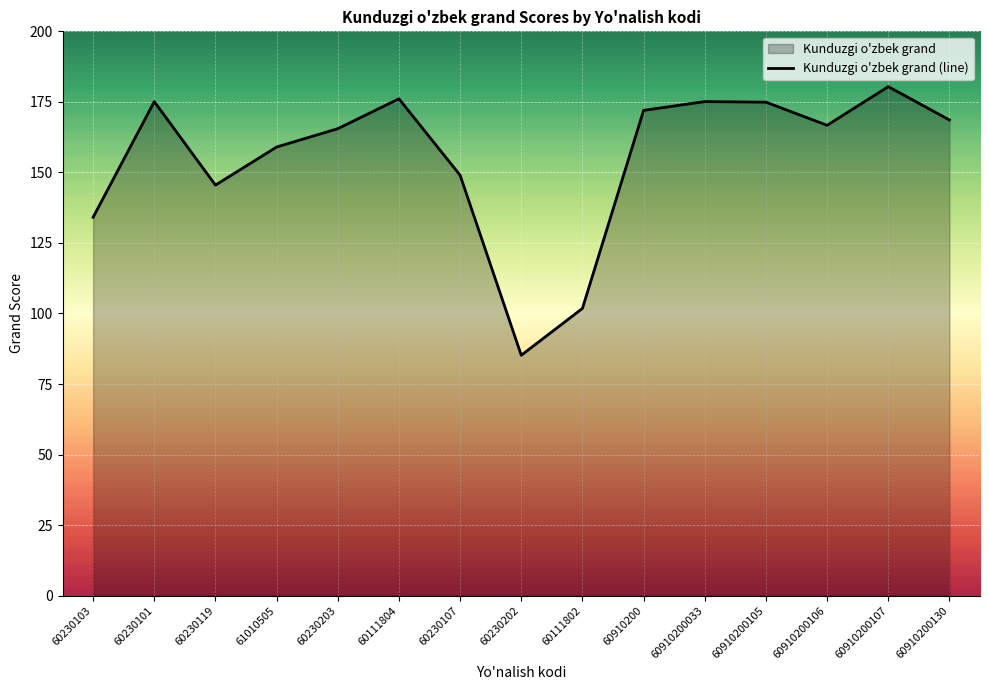

What is the label of the 12th point from the left?

60910200105